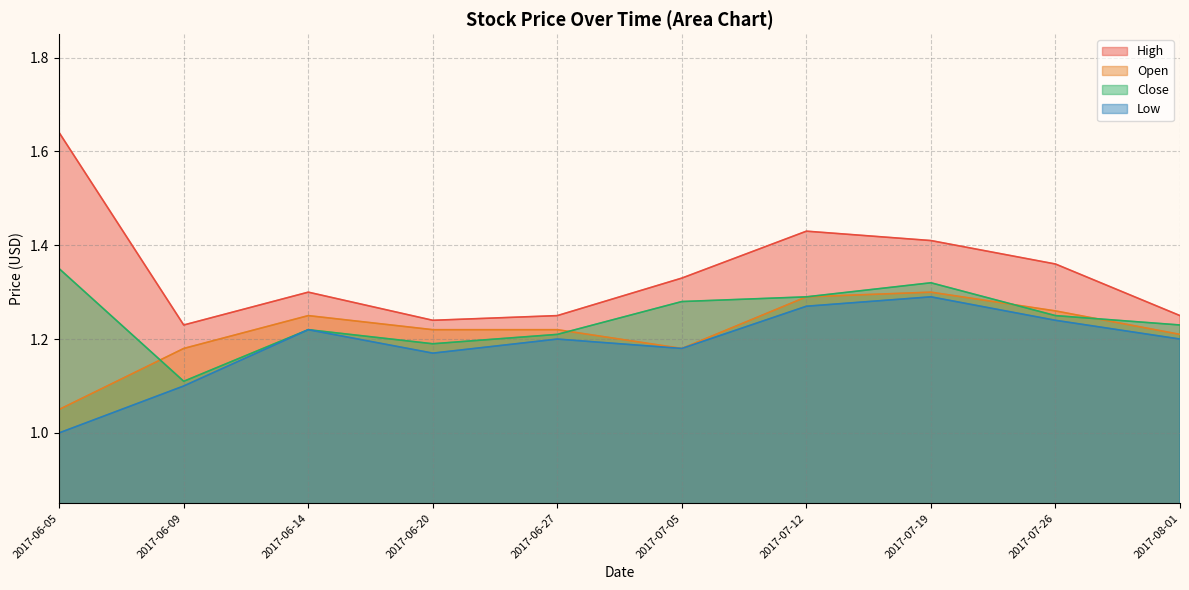

Does the chart have visible grid lines?

Yes